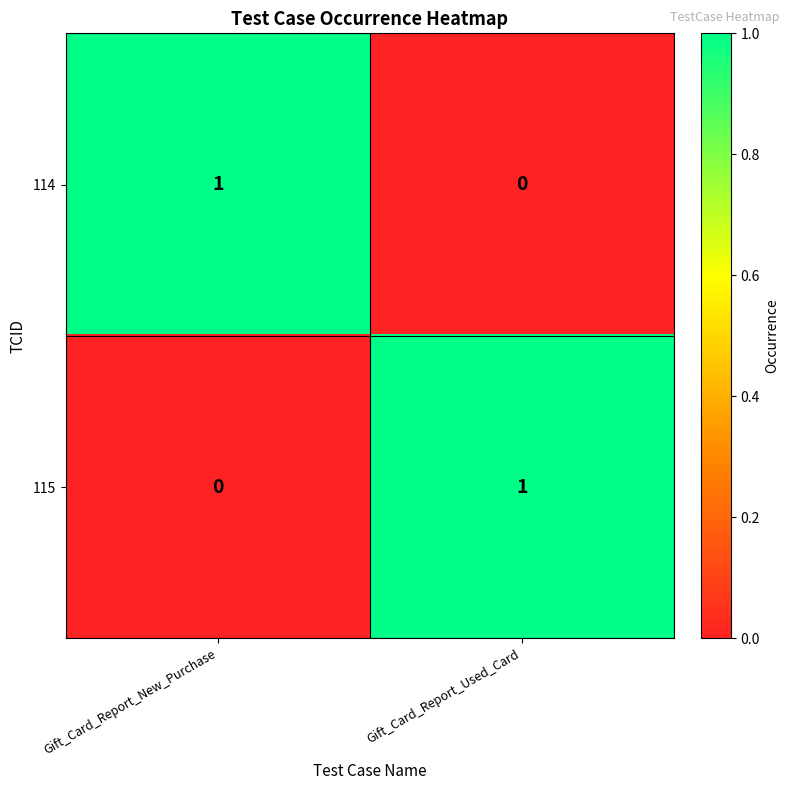

What is the total value across all series at Gift_Card_Report_Used_Card?

1